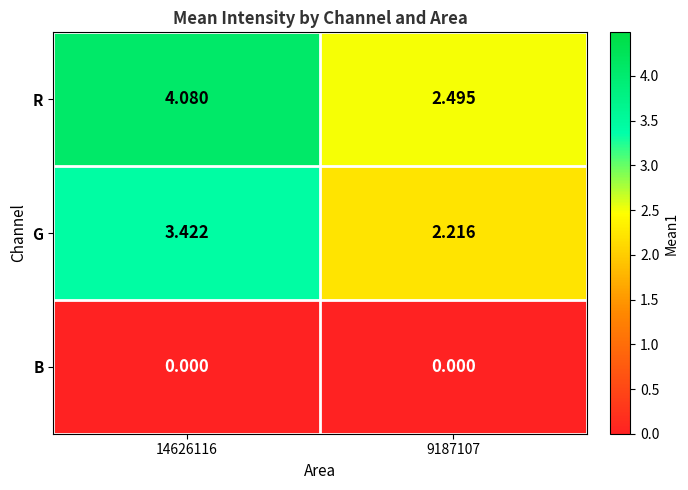

List the series in order of their peak value, lowest first.

B, G, R